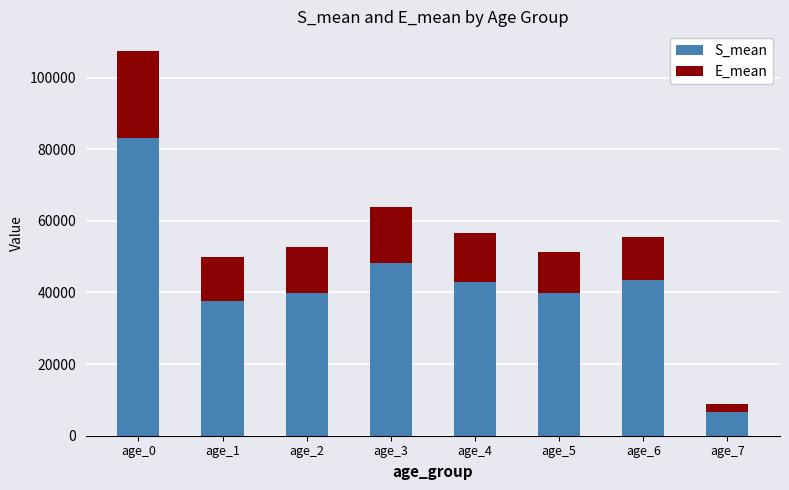

What are all the series names shown in the legend?

S_mean, E_mean